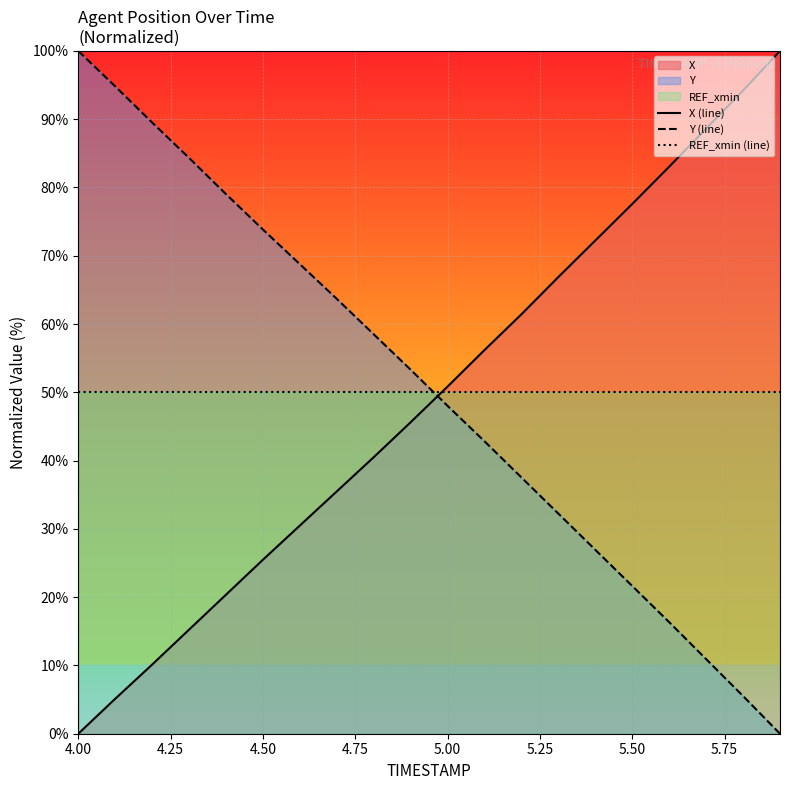

What is the value of the X (line) point at the 4th from the left?

15.2